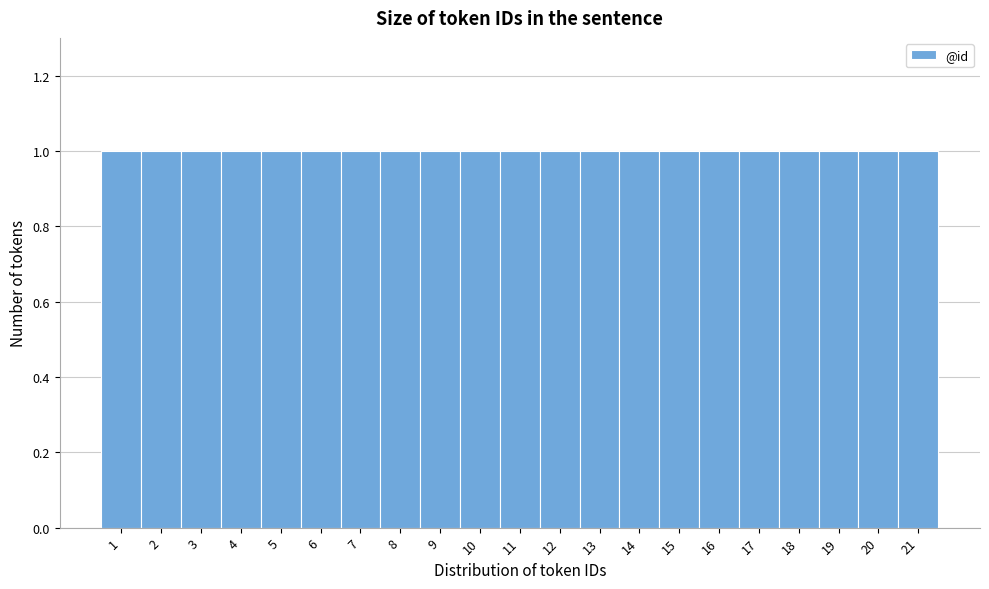

Reading left to right, transcribe this chart: for each bar, give the range it covers on the x-axis and its height. The values are not printed on the chart, so give them approximately, as read against the axis.

0.5 to 1.5: 1
1.5 to 2.5: 1
2.5 to 3.5: 1
3.5 to 4.5: 1
4.5 to 5.5: 1
5.5 to 6.5: 1
6.5 to 7.5: 1
7.5 to 8.5: 1
8.5 to 9.5: 1
9.5 to 10.5: 1
10.5 to 11.5: 1
11.5 to 12.5: 1
12.5 to 13.5: 1
13.5 to 14.5: 1
14.5 to 15.5: 1
15.5 to 16.5: 1
16.5 to 17.5: 1
17.5 to 18.5: 1
18.5 to 19.5: 1
19.5 to 20.5: 1
20.5 to 21.5: 1